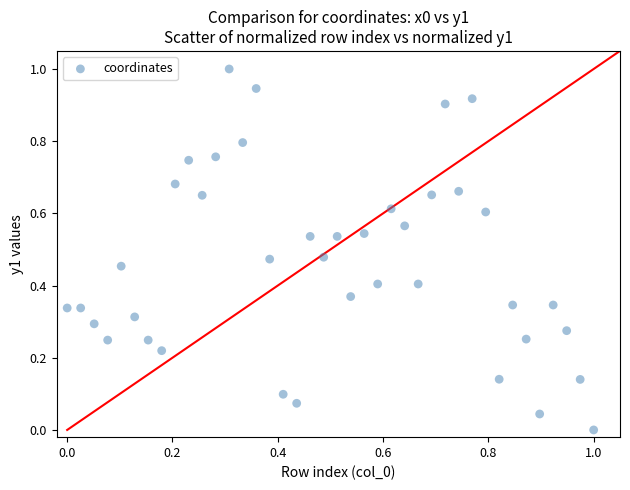

What is the range of X values (max minus min)?

1.0